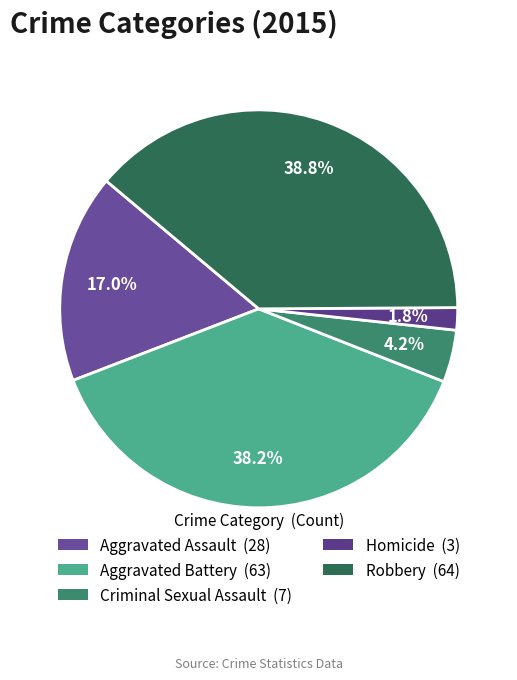

Which category has the smallest portion of the pie?

Homicide